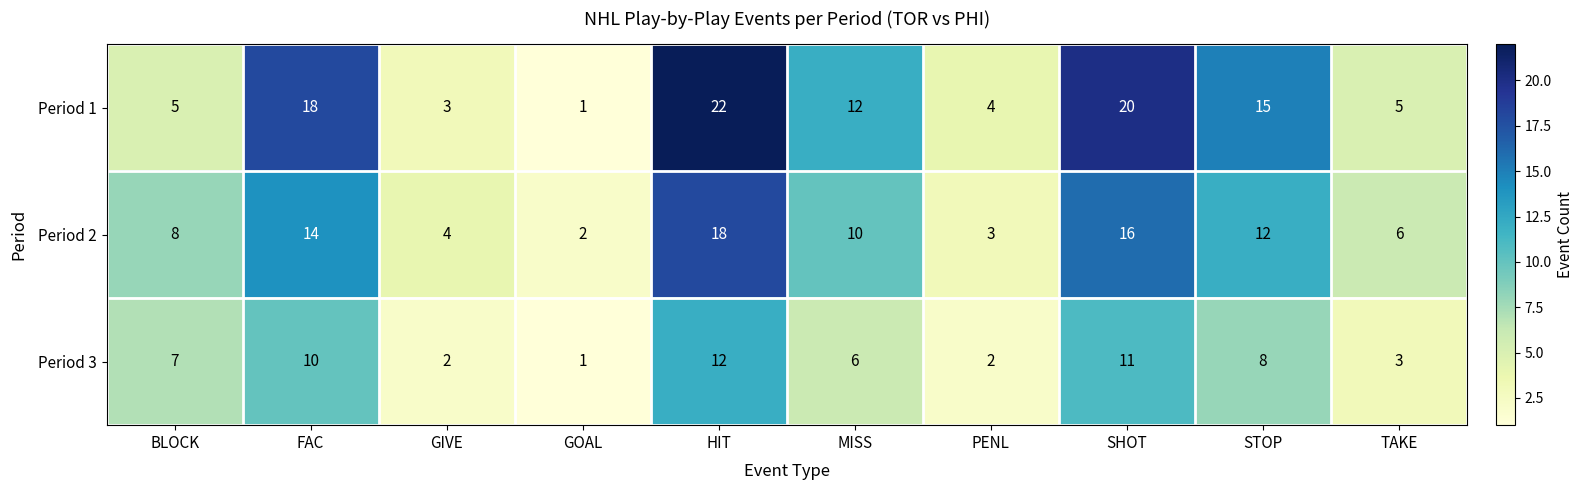

Rank the series by their average value, from highest to lowest.

Period 1, Period 2, Period 3